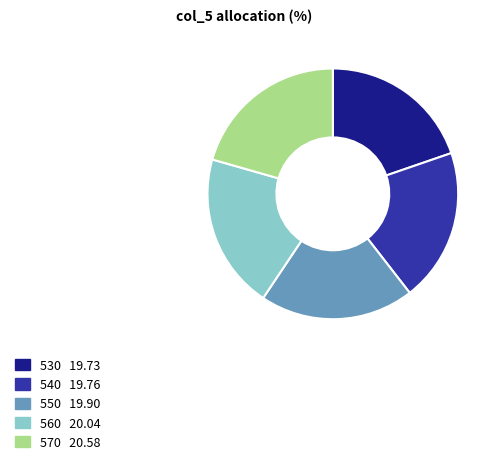

Is the sum of 530 and 540 greater than half?

No